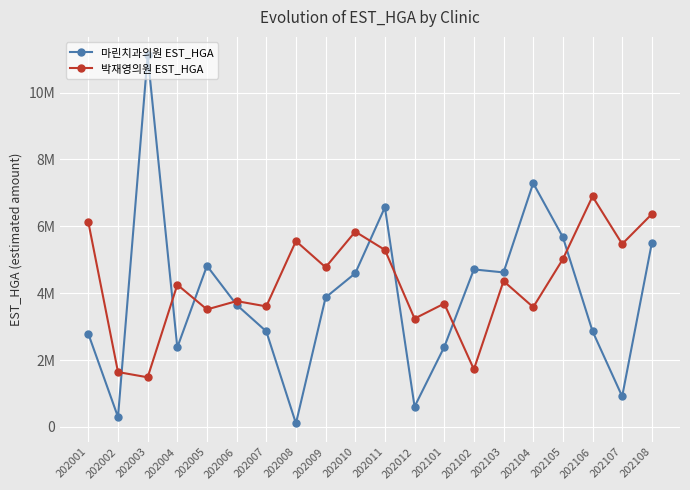

Which series has the widest spread of values?

마린치과의원 EST_HGA